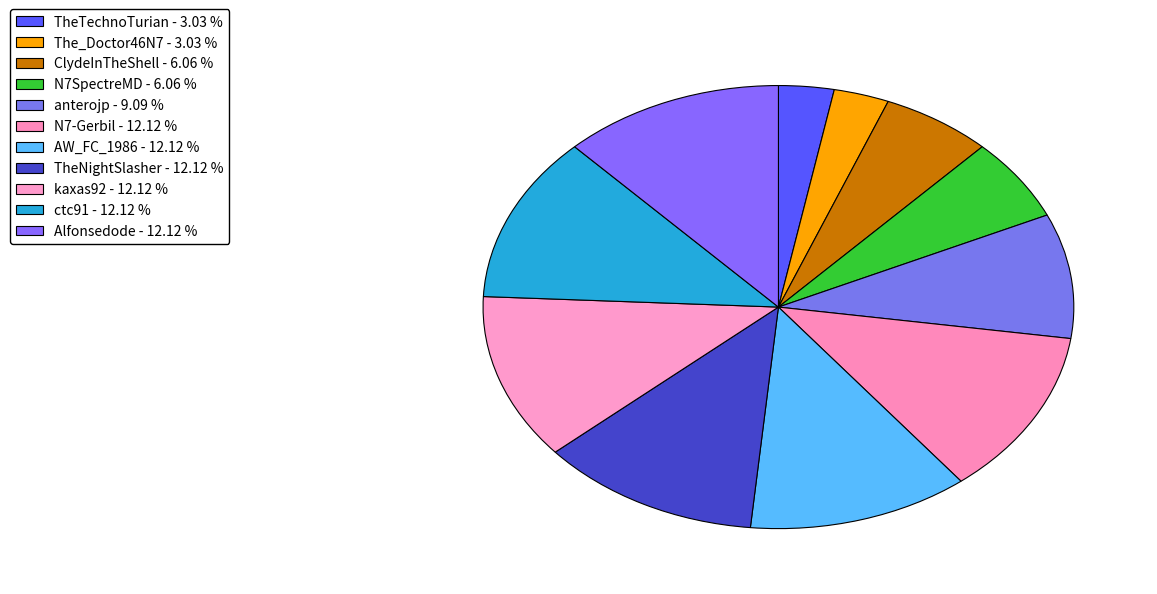

Approximately how many times larger is the value at kaxas92 compared to ctc91?

1.0